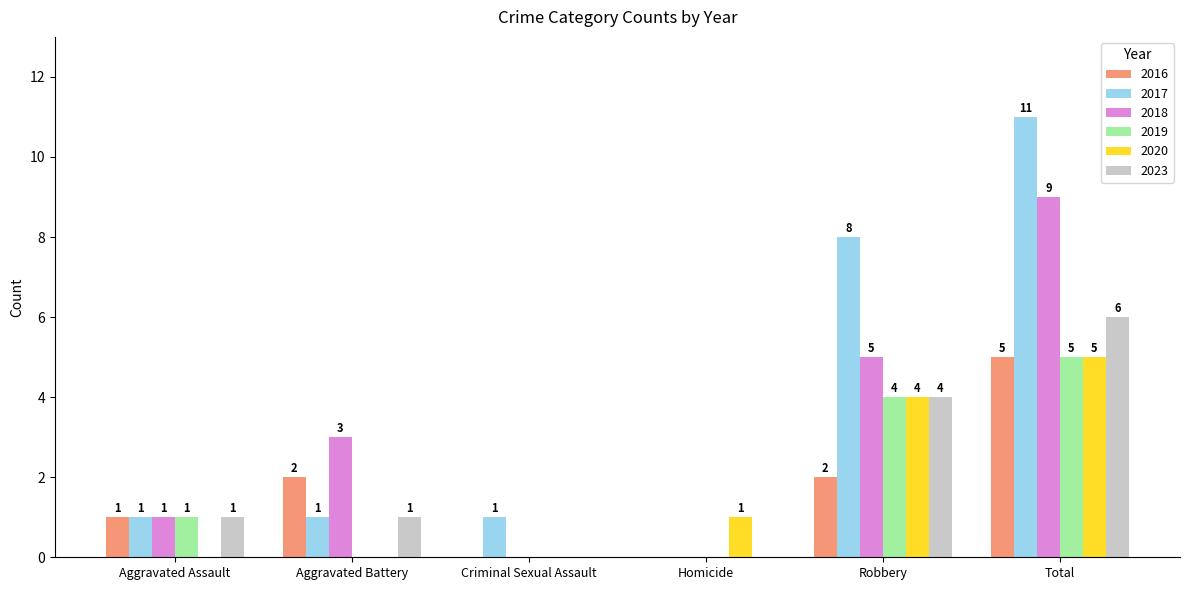

Between Criminal Sexual Assault and Robbery, which series saw the biggest shift?

2017